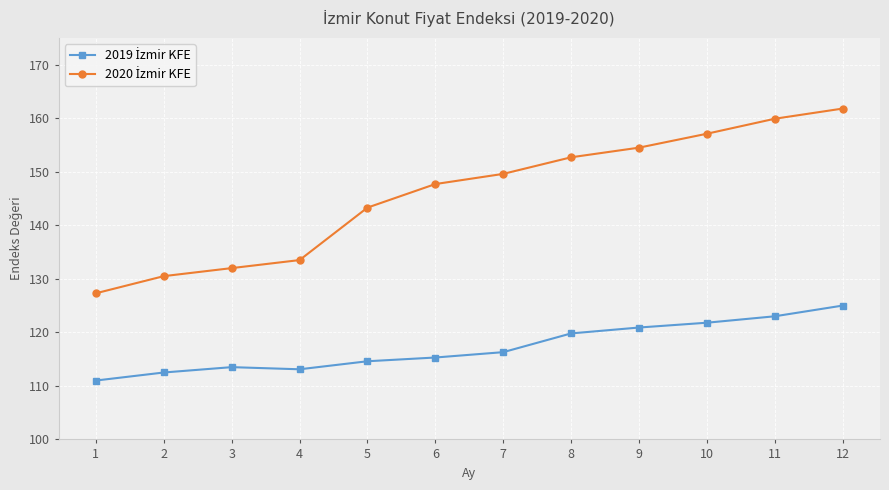

At which category is the sum across all series the highest?

12